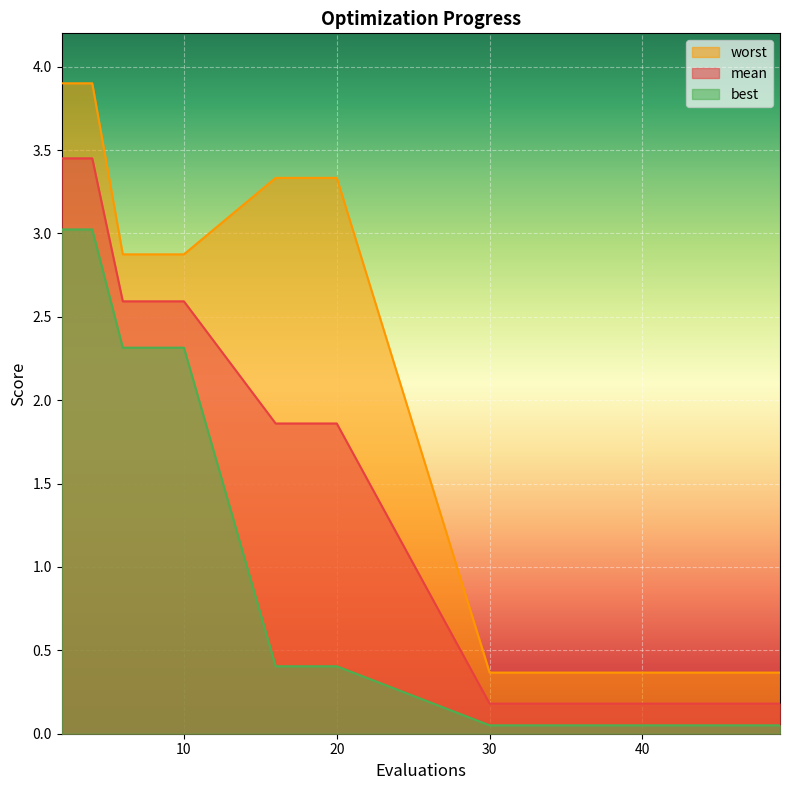

Between 49 and 38, which is larger?

49